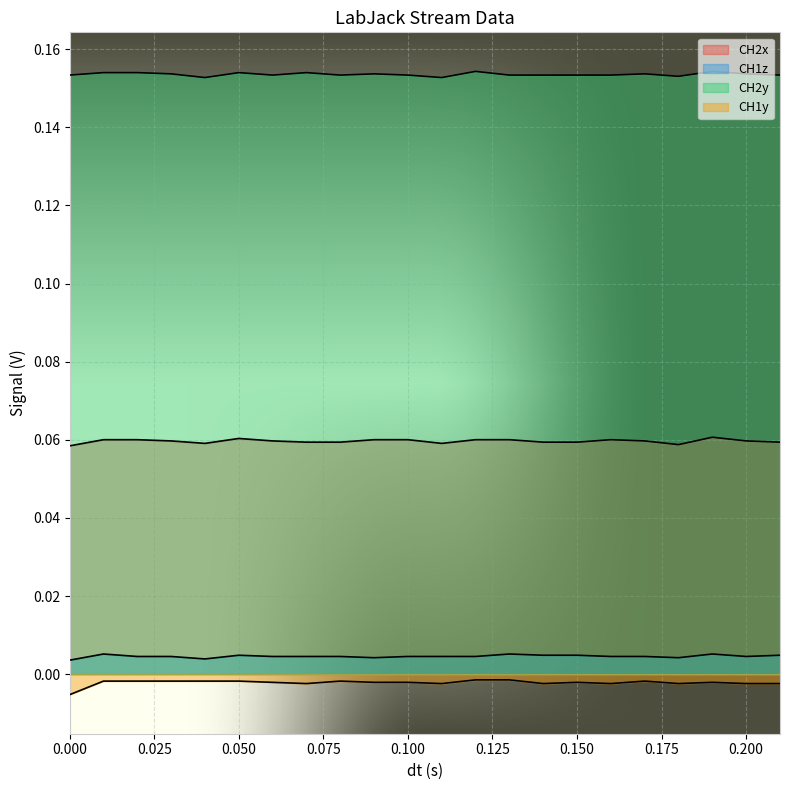

At which category is the sum across all series the highest?

0.19